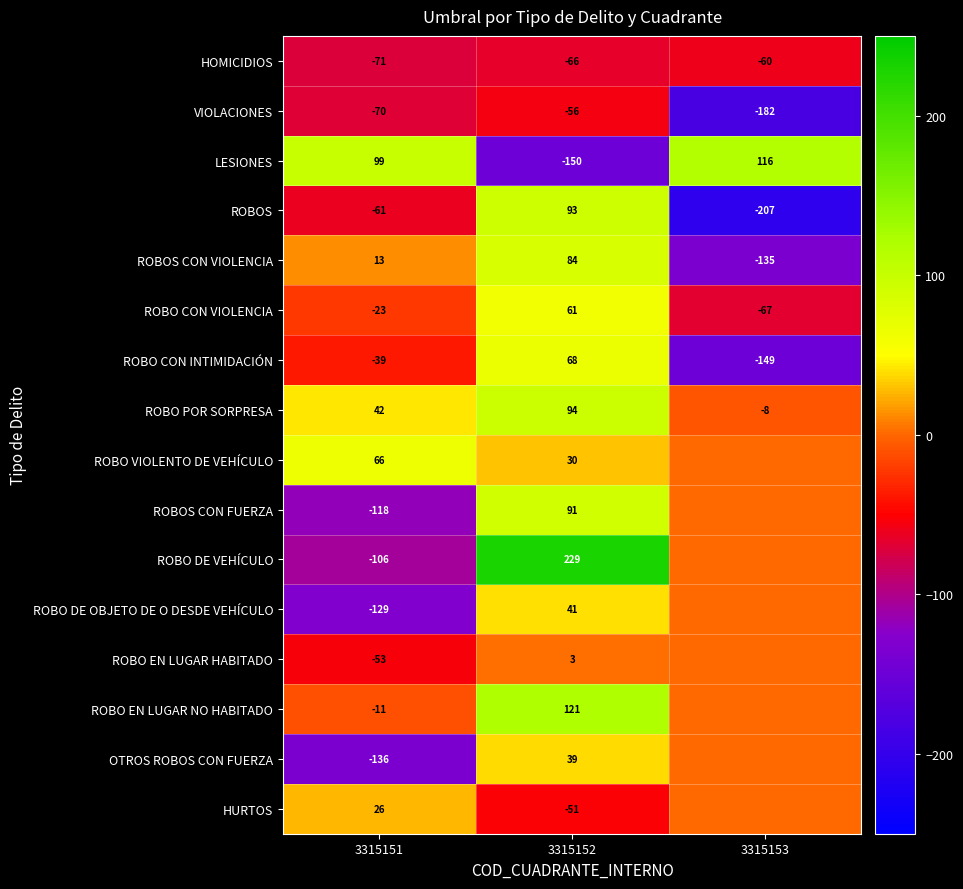

The value of ROBO EN LUGAR NO HABITADO at 3315152 is 55. True or false?

False